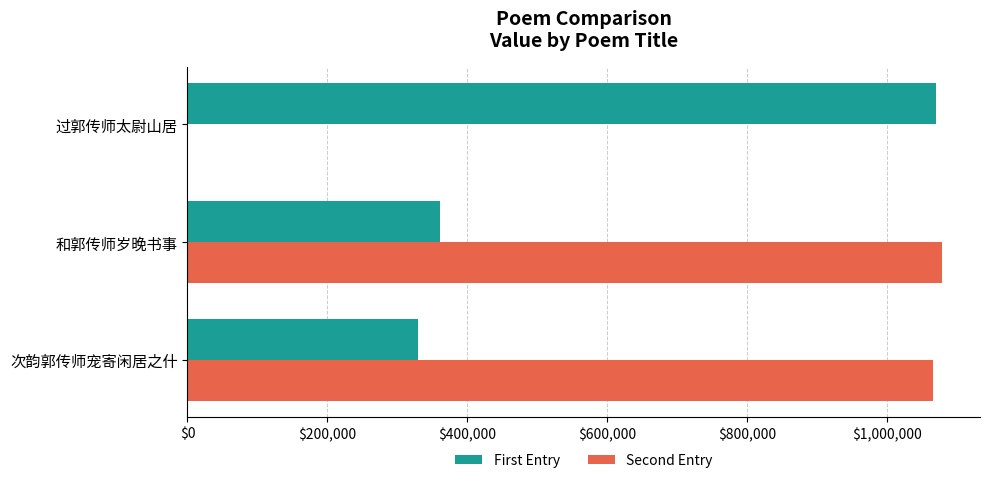

What is the total value across all series at 过郭传师太尉山居?

1069708